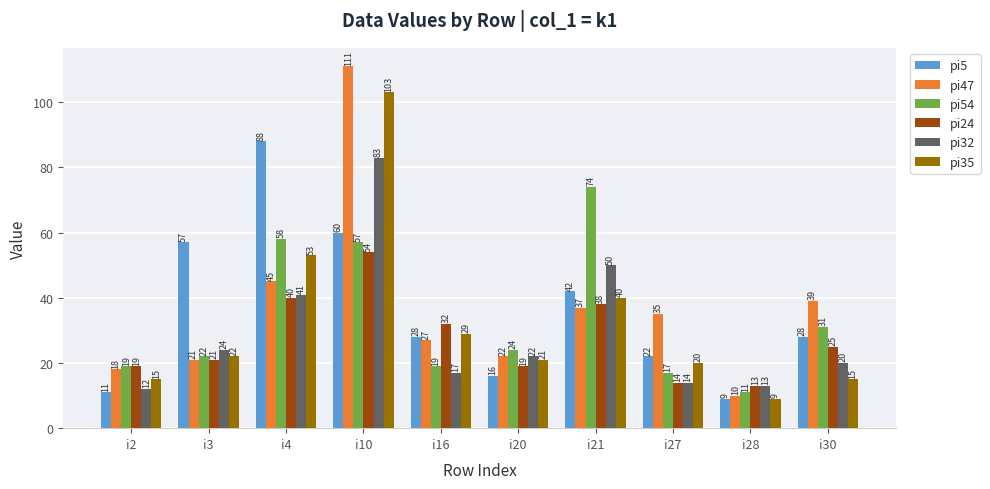

The value of pi35 at i10 is 153. True or false?

False